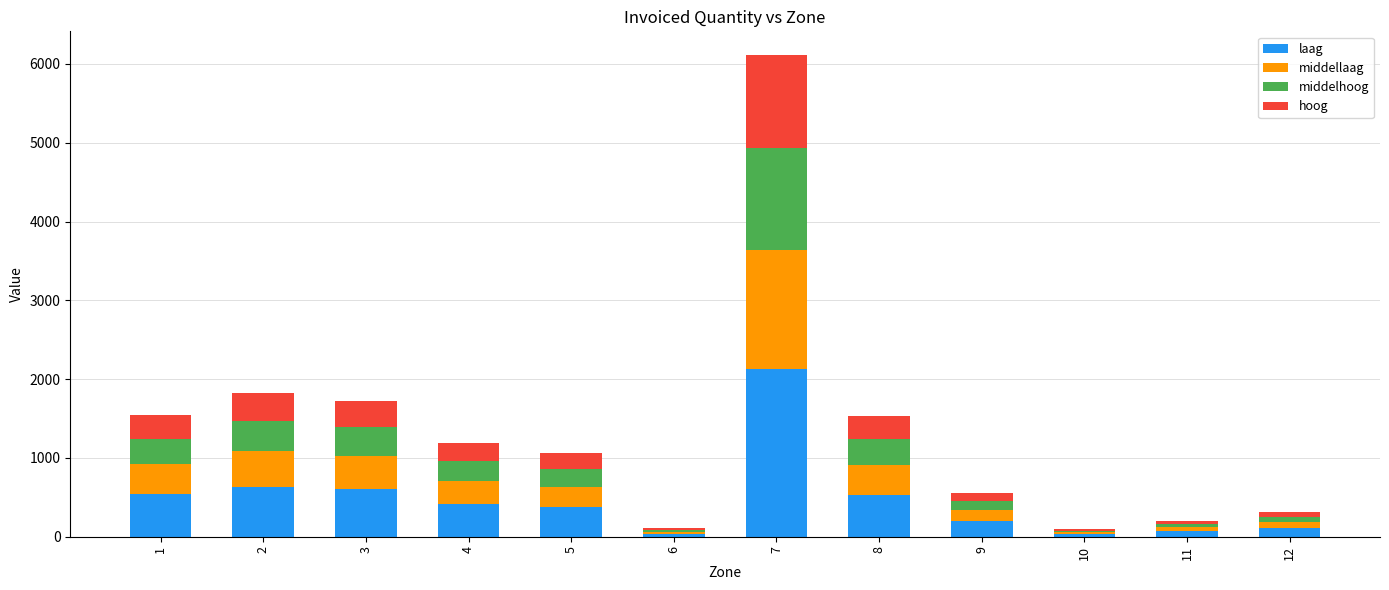

What is the highest value of the laag series?

2130